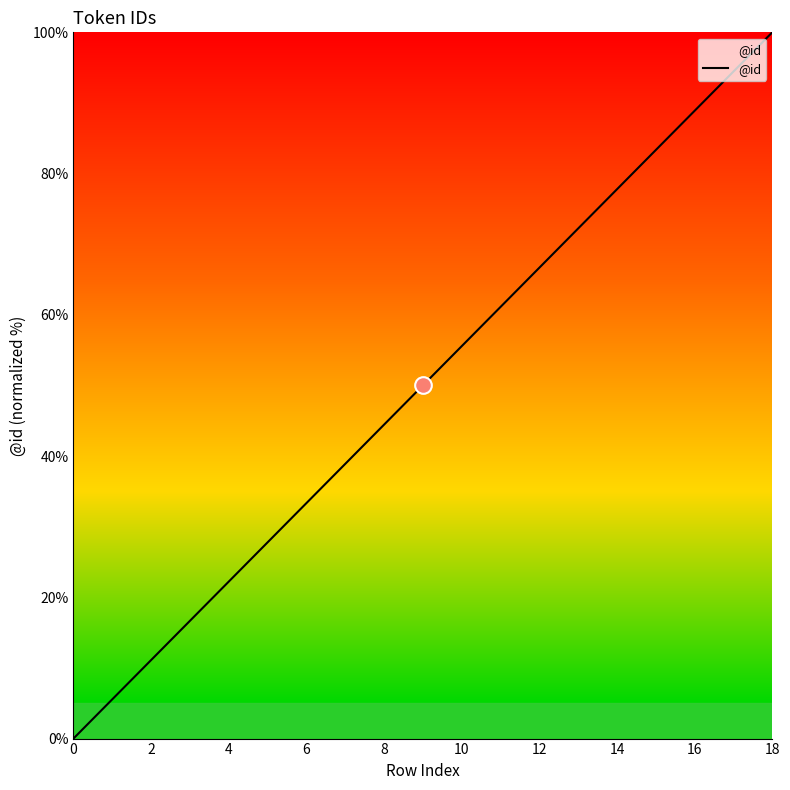

How many distinct data groups are displayed?

1